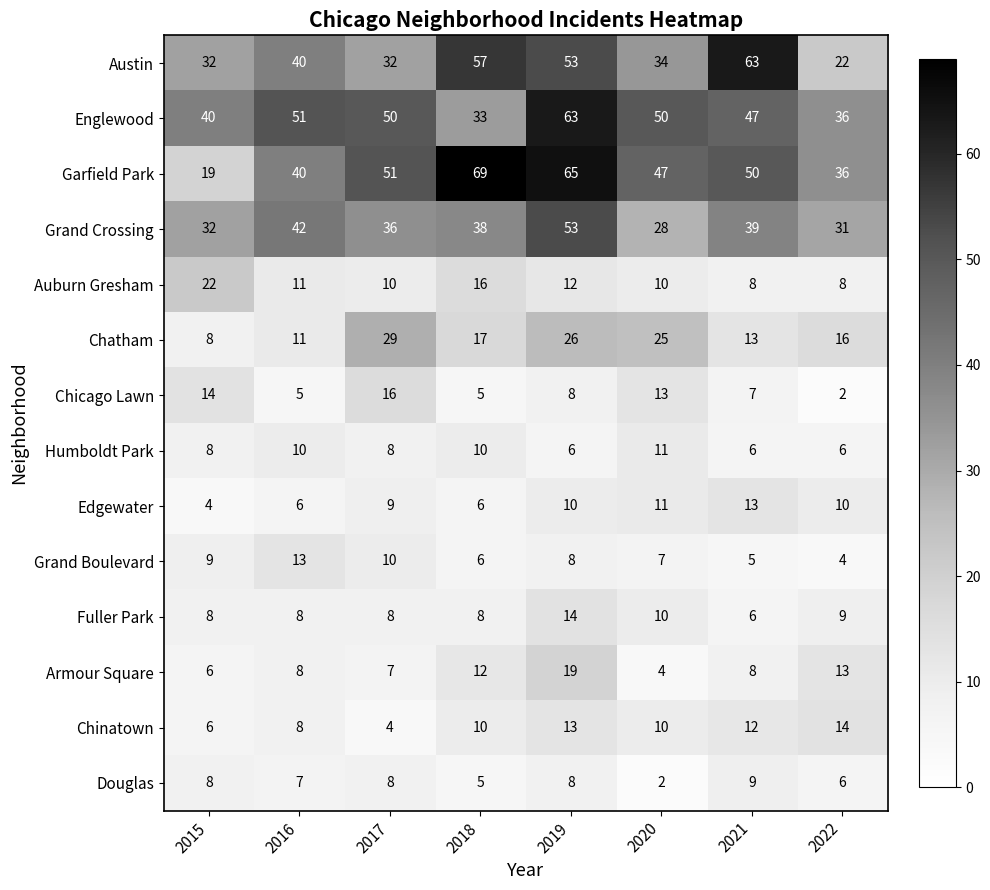

What is the difference between the highest and lowest values at 2020?

48